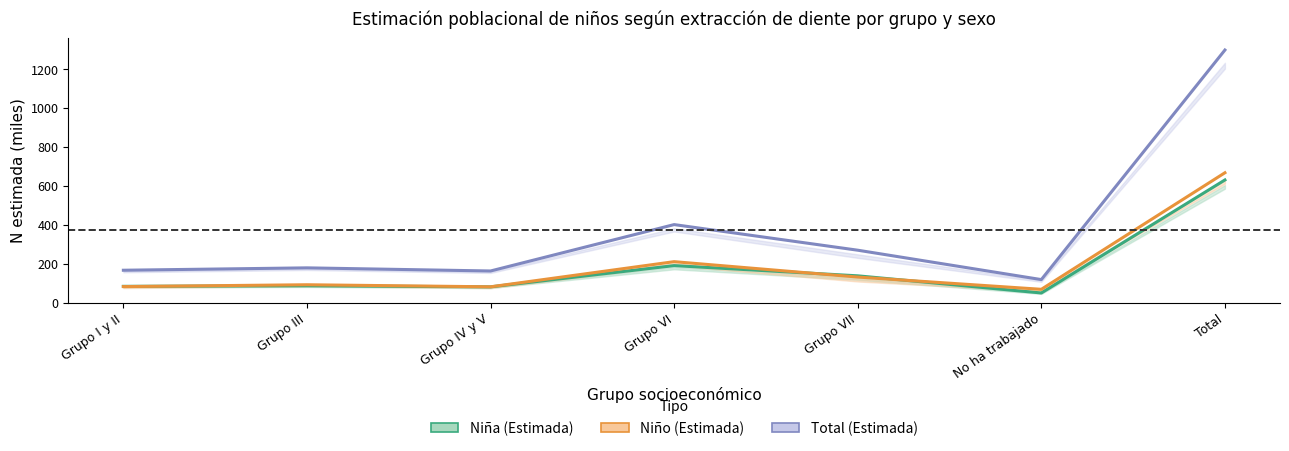

At how many categories does at least one series exceed 275?

2